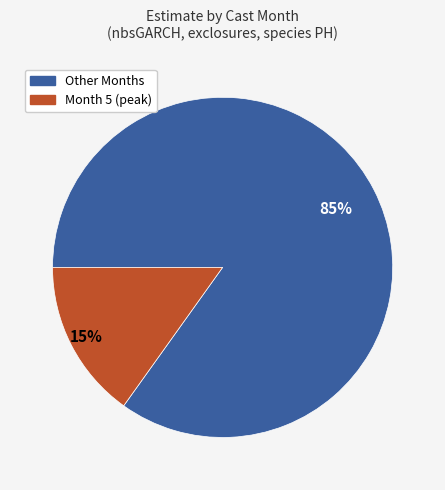

Is there a majority slice in this chart?

Yes